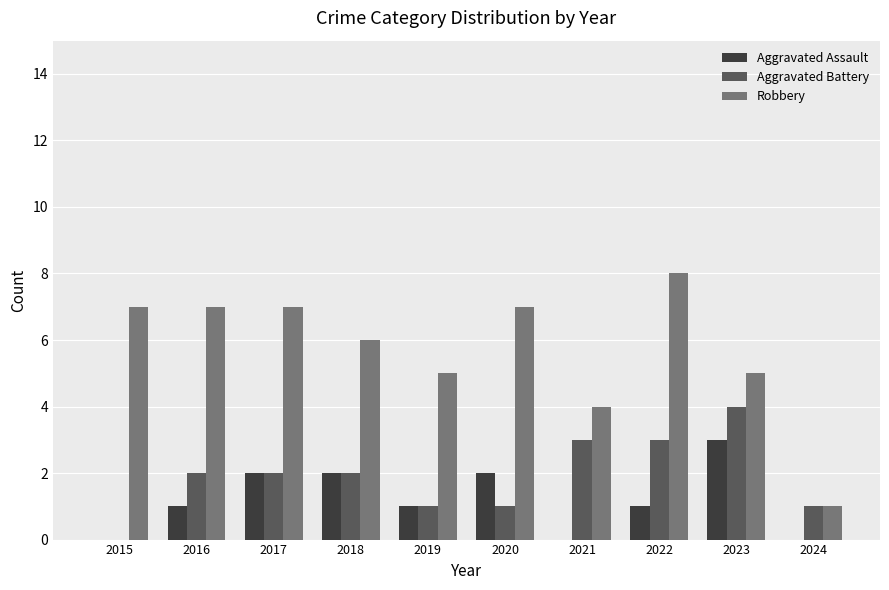

The value of Aggravated Battery at 2021 is 3. True or false?

True